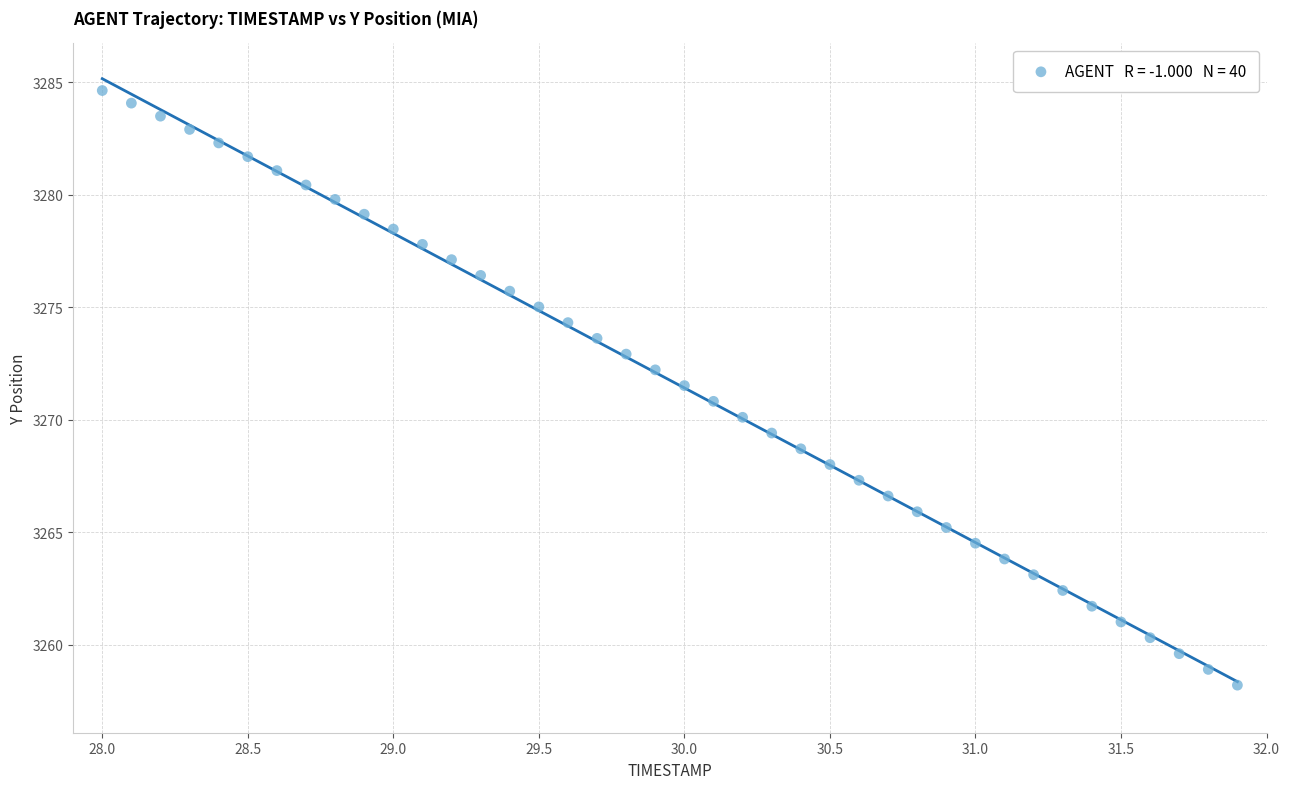

What is the range of Y values (max minus min)?

26.4